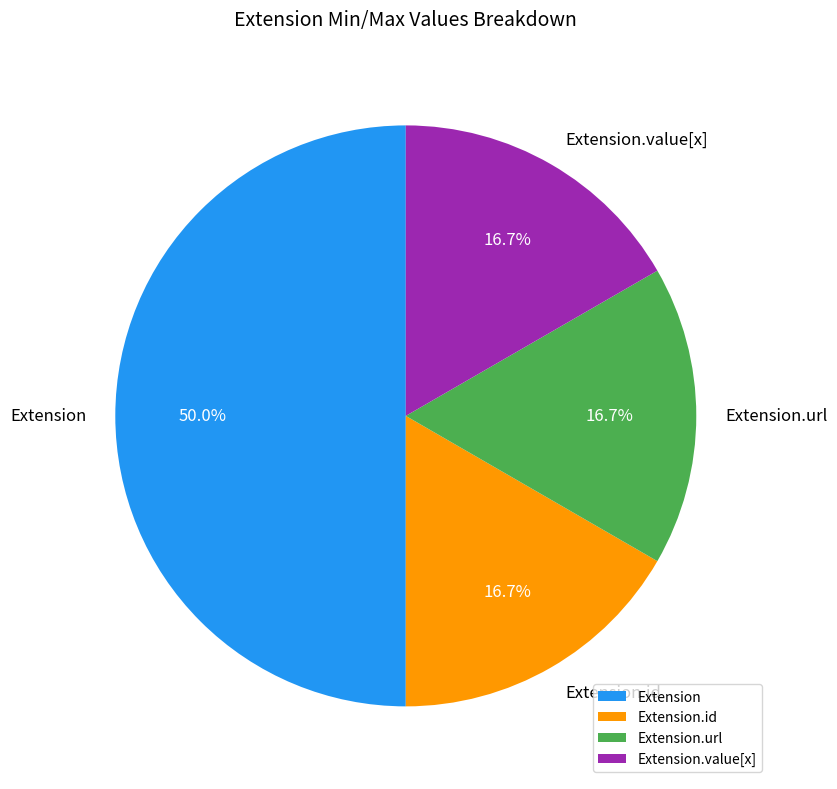

How many slices are in this pie chart?

4